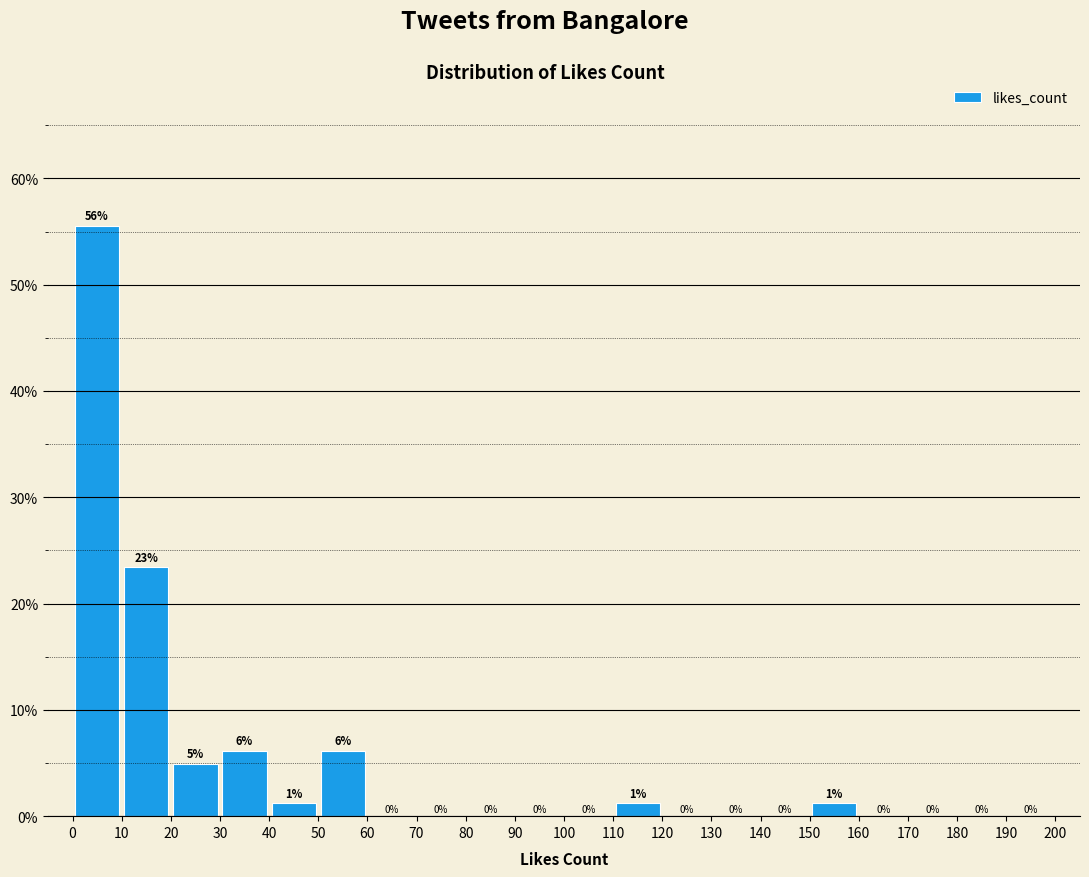

Which range on the x-axis has the tallest bar?

0 to 10